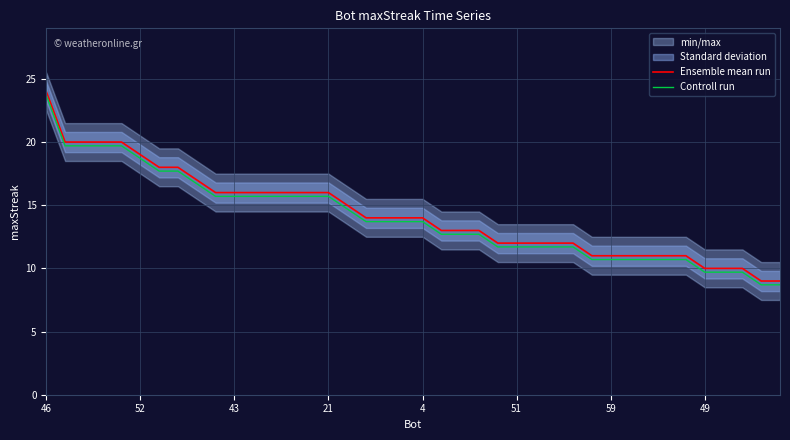

What is the average value of the Controll run series?

14.0